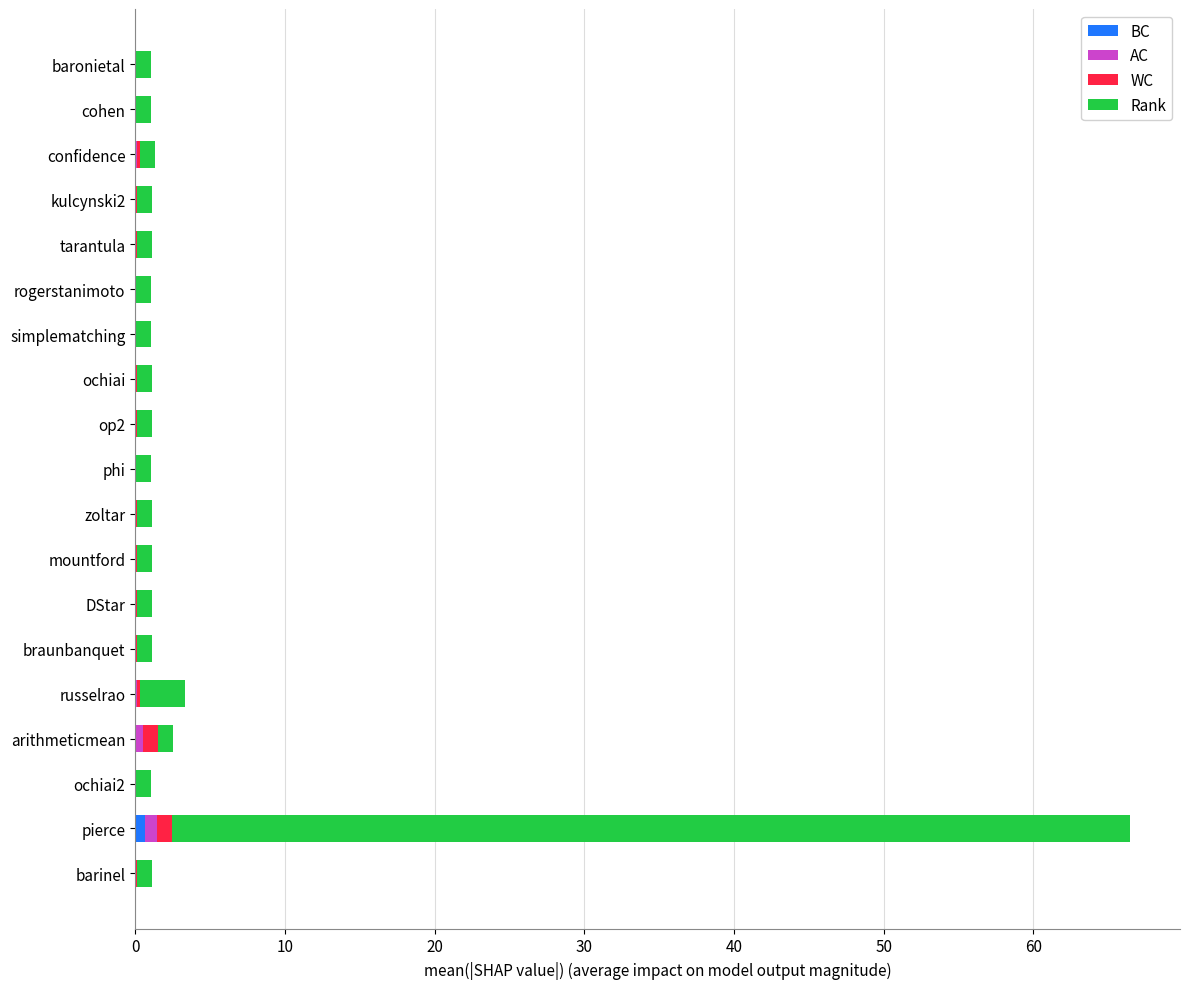

At which category is the sum across all series the highest?

pierce